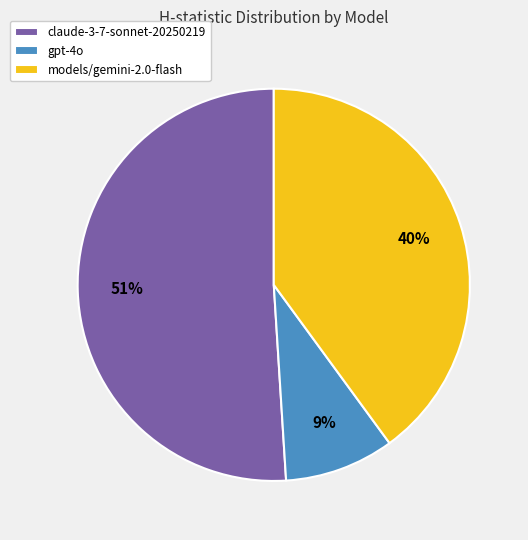

Which slice is the largest?

claude-3-7-sonnet-20250219